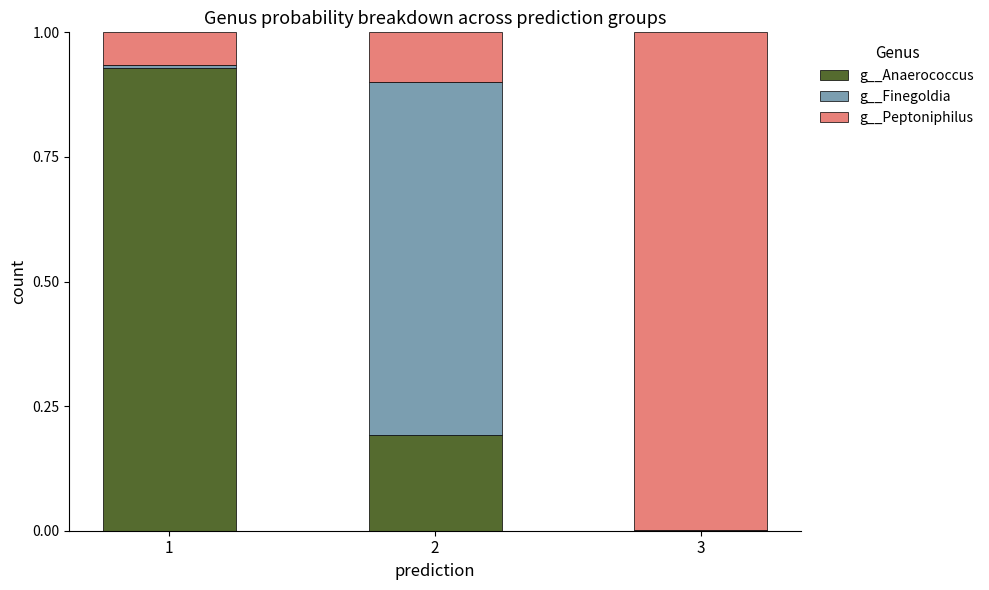

What is the total value across all series at 2?

1.0